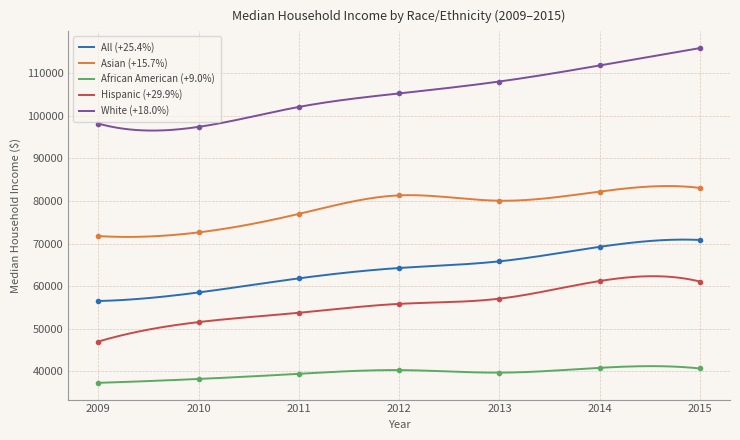

At which label does All (+25.4%) reach its minimum?

2009